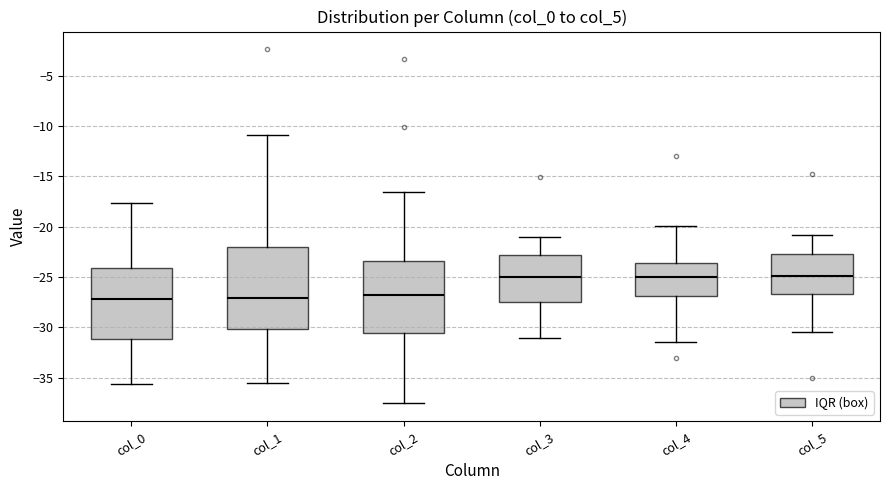

Reading left to right, read every box against the y-axis: the position of its median line, the range the box covers, and the ends of its whiskers. The values are not printed on the chart, so give them approximately, as read against the axis.

col_0: median -27.0, box -31.0 to -24.0, whiskers -35.5 to -17.5
col_1: median -27.0, box -30.0 to -22.0, whiskers -35.5 to -11.0
col_2: median -27.0, box -30.5 to -23.5, whiskers -37.5 to -16.5
col_3: median -25.0, box -27.5 to -23.0, whiskers -31.0 to -21.0
col_4: median -25.0, box -27.0 to -23.5, whiskers -31.5 to -20.0
col_5: median -25.0, box -26.5 to -22.5, whiskers -30.5 to -21.0